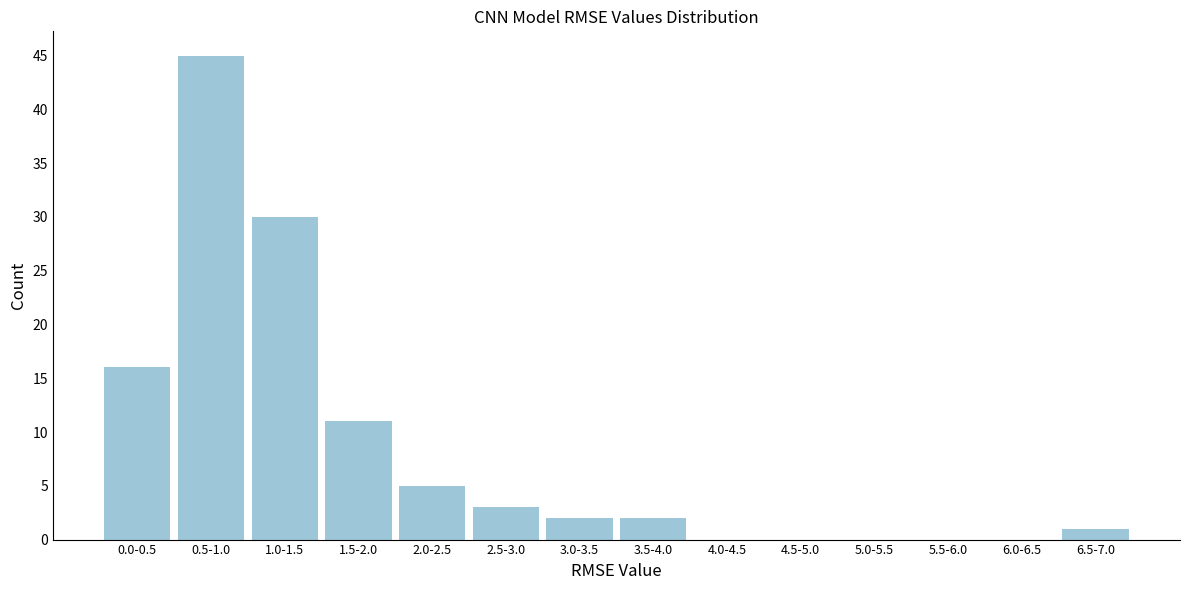

Reading right to left, what are all the values shown in this chart?

6.5-7.0=1	6.0-6.5=0	5.5-6.0=0	5.0-5.5=0	4.5-5.0=0	4.0-4.5=0	3.5-4.0=2	3.0-3.5=2	2.5-3.0=3	2.0-2.5=5	1.5-2.0=11	1.0-1.5=30	0.5-1.0=45	0.0-0.5=16